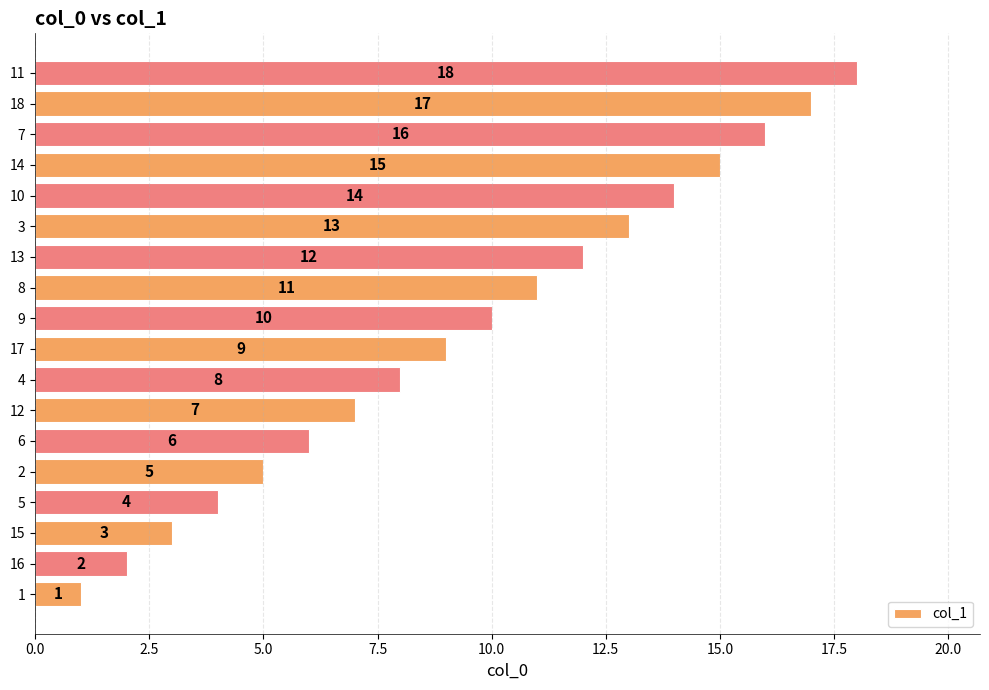

List the labels in order of value, smallest first.

1, 16, 15, 5, 2, 6, 12, 4, 17, 9, 8, 13, 3, 10, 14, 7, 18, 11